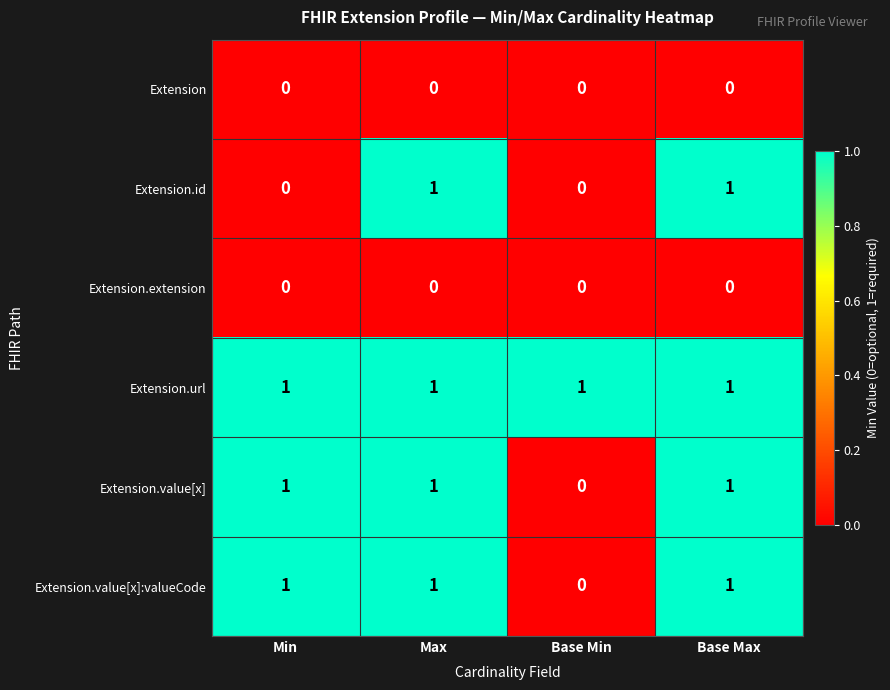

How many Extension.id values are between 0 and 1?

4